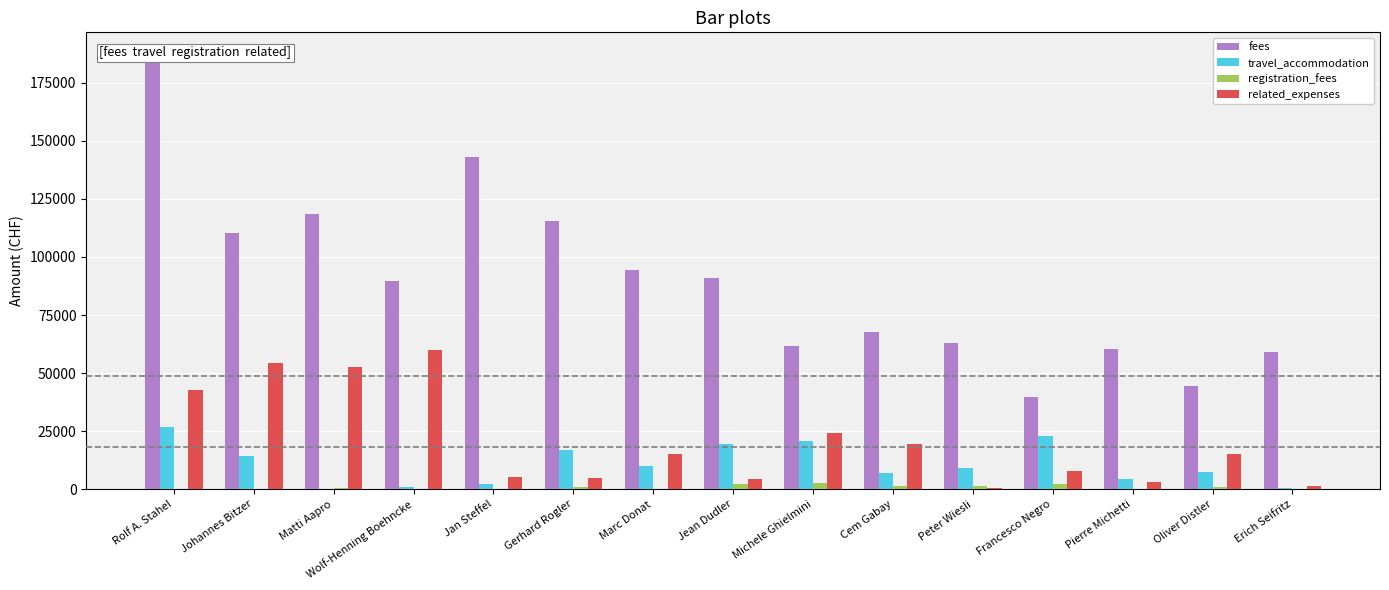

How many values in the related_expenses series exceed 14975?

8